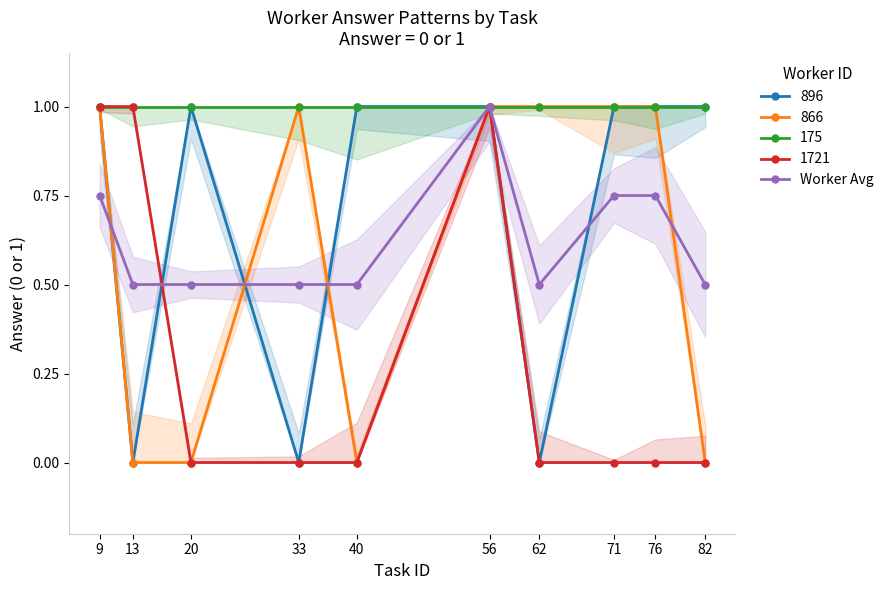

True or false: the data shows 0.5 at 82.

True